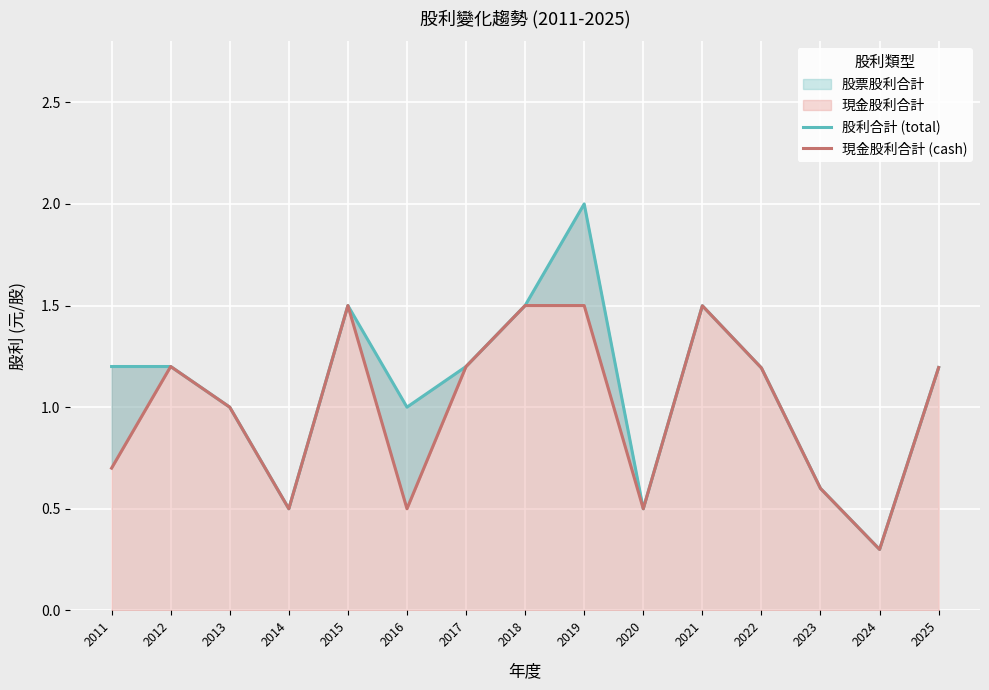

At which category is the sum across all series the highest?

2019